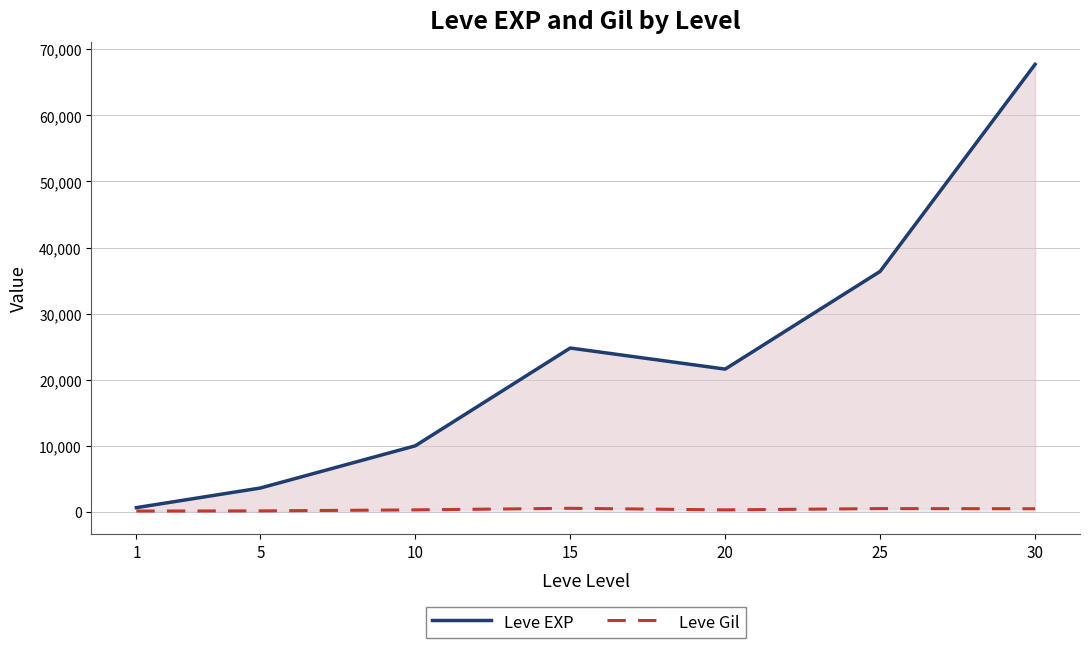

Which label corresponds to the smallest value in the chart?

1